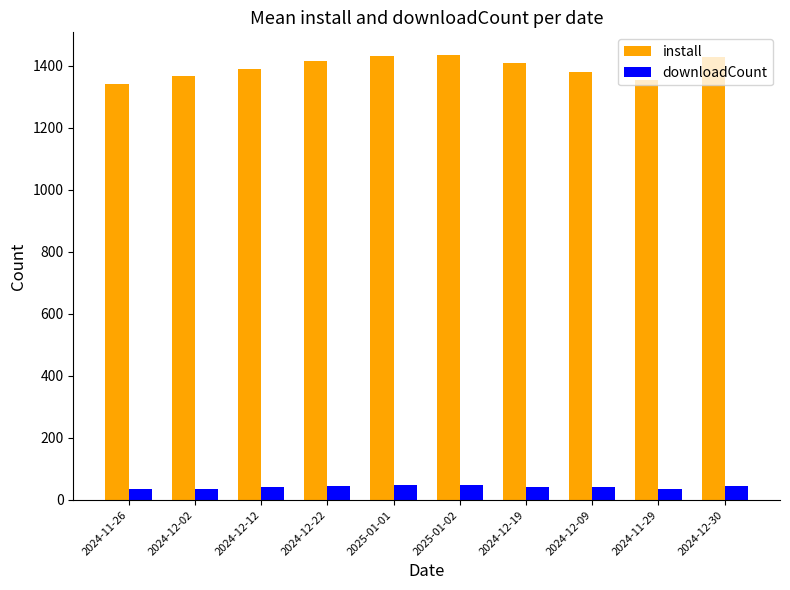

Are the bars grouped side by side (vs. stacked)?

Yes